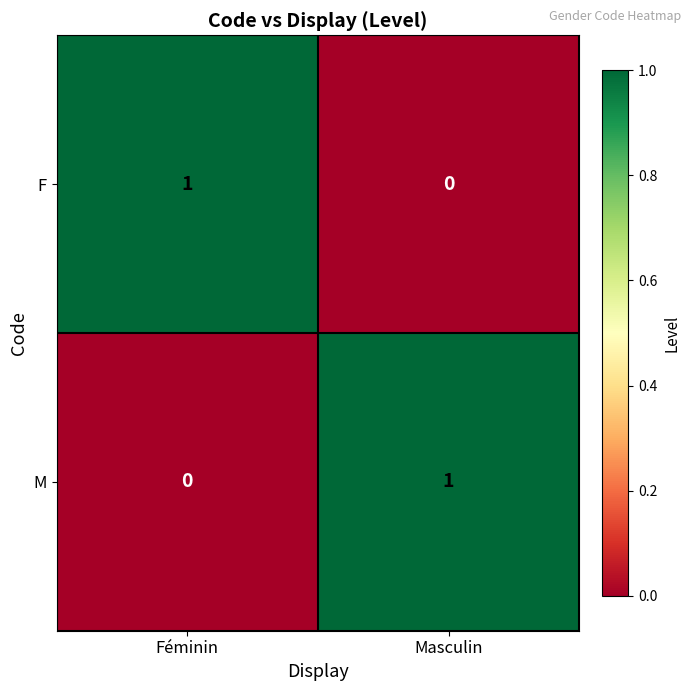

At how many categories does at least one series exceed 0?

2